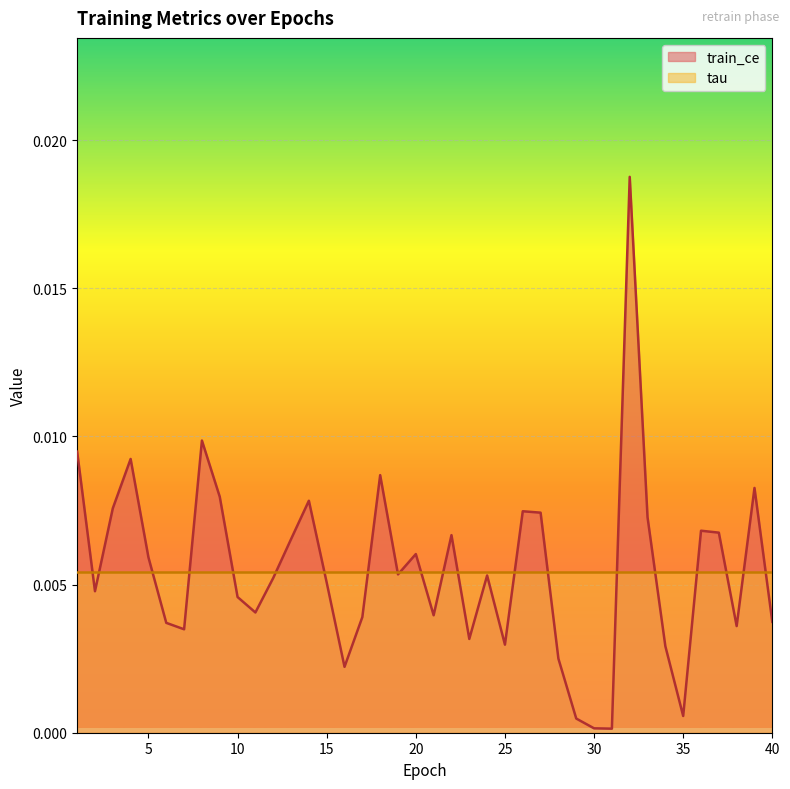

Rank the categories by value from highest to lowest.

32, 8, 1, 4, 18, 39, 9, 14, 3, 26, 27, 33, 36, 37, 22, 13, 20, 5, 19, 24, 12, 15, 2, 10, 11, 21, 17, 40, 6, 38, 7, 23, 25, 34, 28, 16, 35, 29, 30, 31